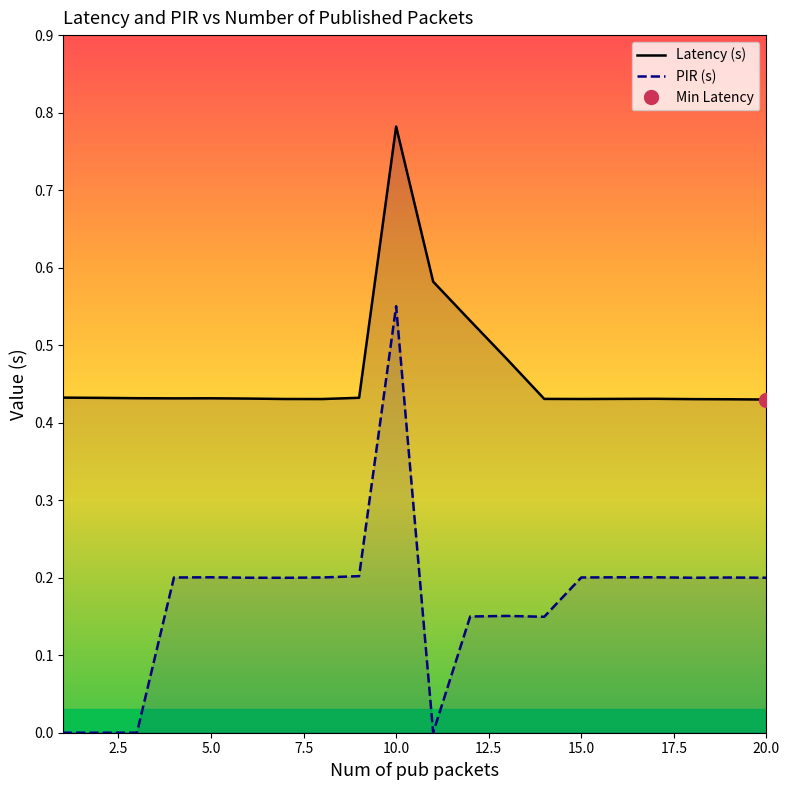

List the series in order of their peak value, highest first.

Latency (s), PIR (s)